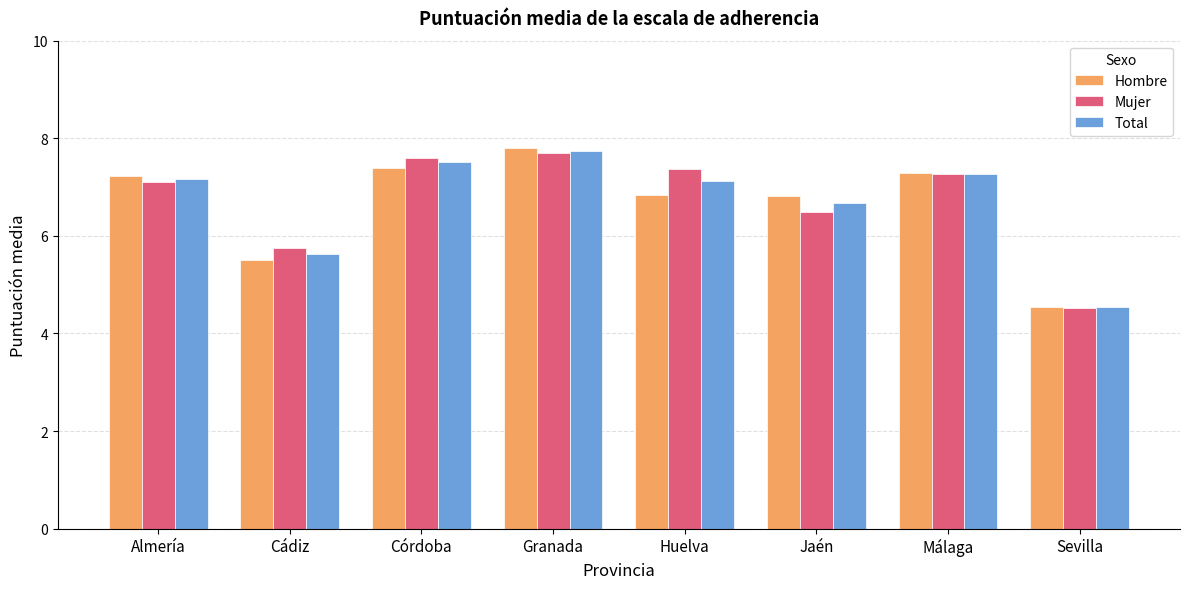

The Mujer series shows 2.7 at Sevilla. True or false?

False